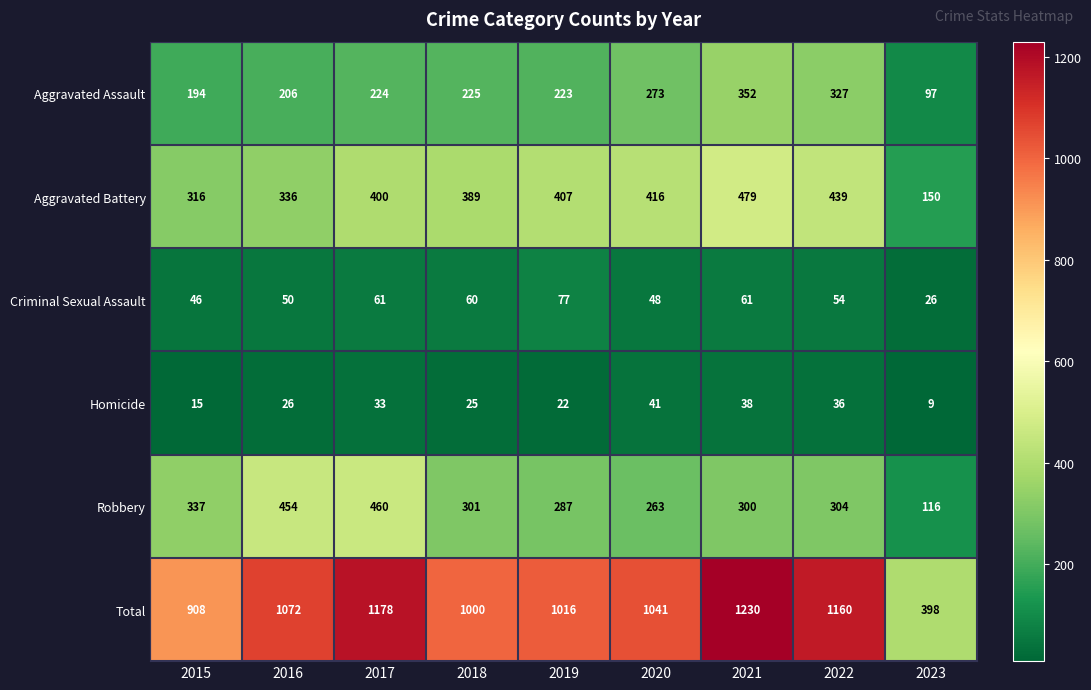

What is the average value of the Robbery series?

314